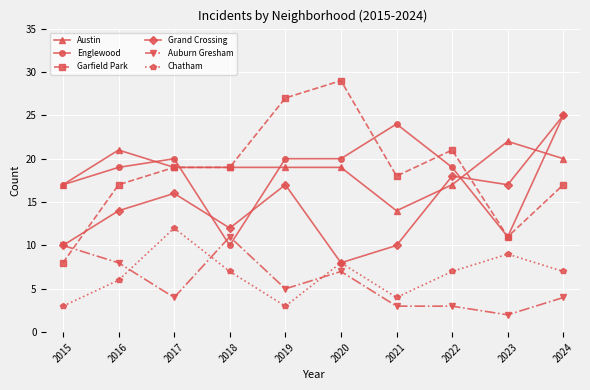

What is the difference between the second highest and second lowest values in the Auburn Gresham series?

7